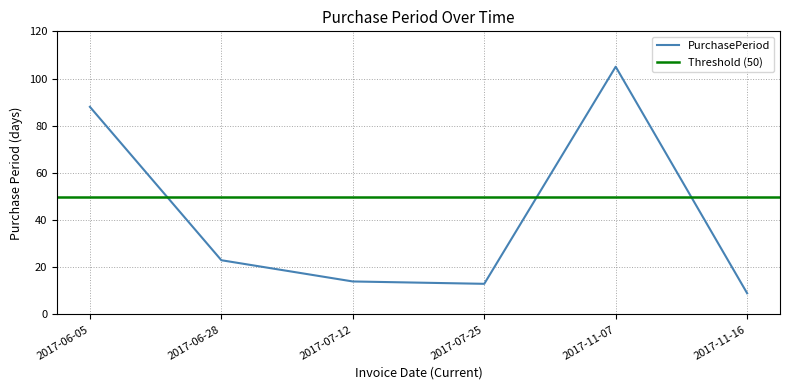

Is it true that the value at 2017-11-07 is 105?

True